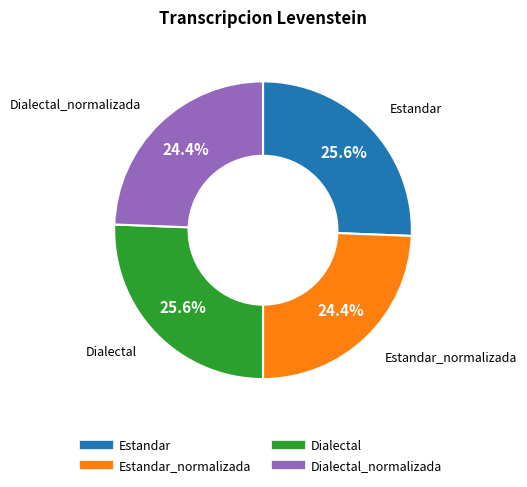

How many segments does this pie chart have?

4